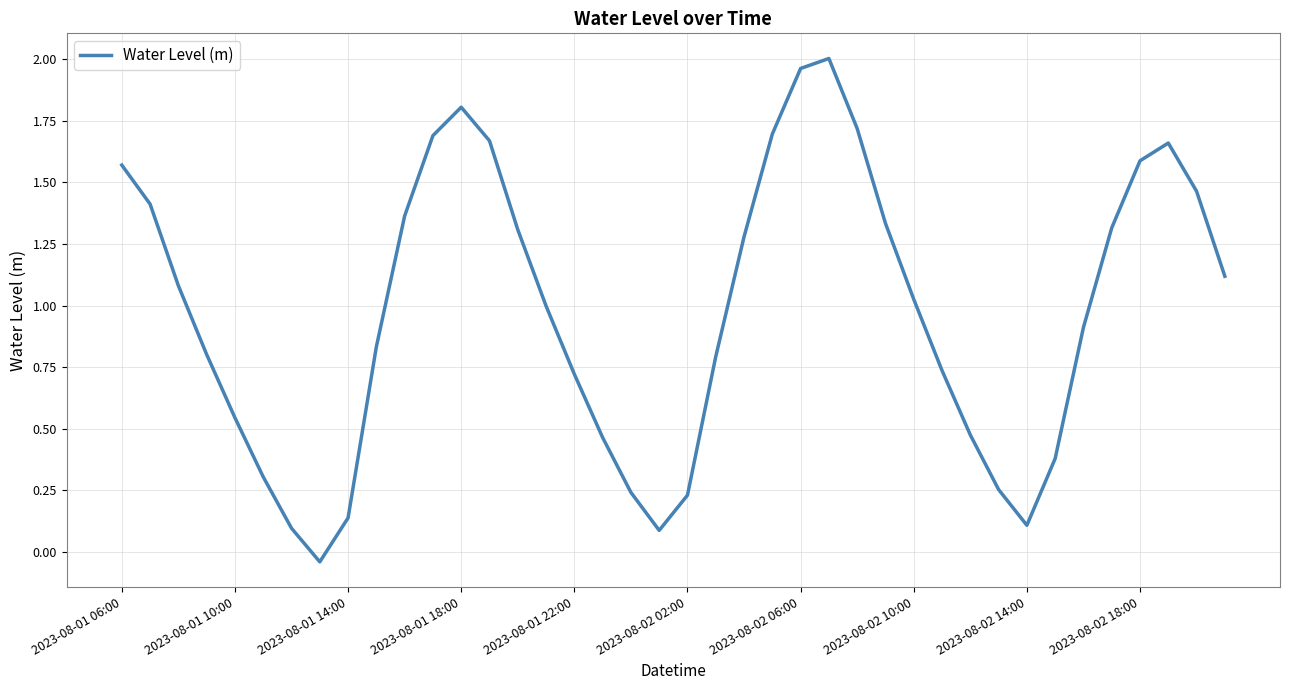

How many lines are shown in the chart?

1